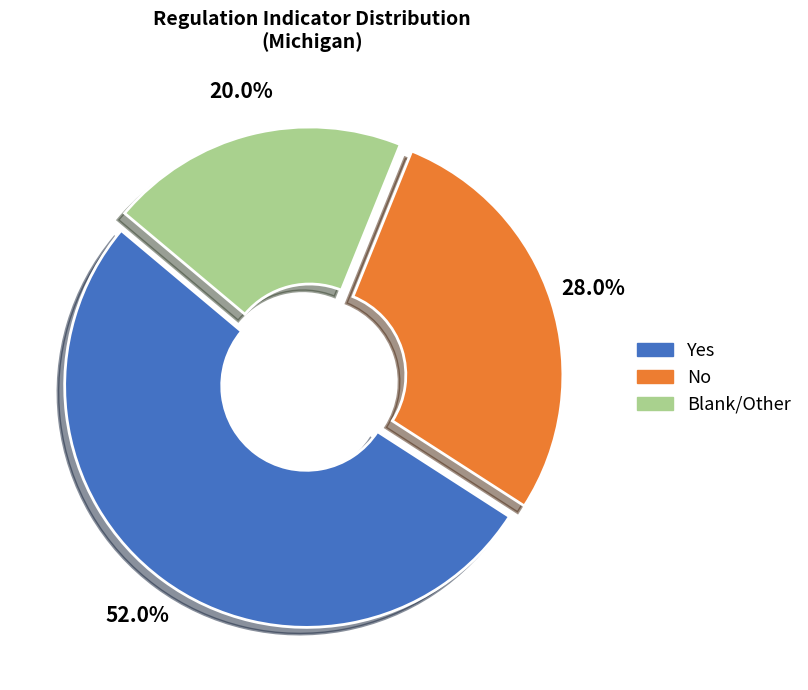

Is there a majority slice in this chart?

Yes